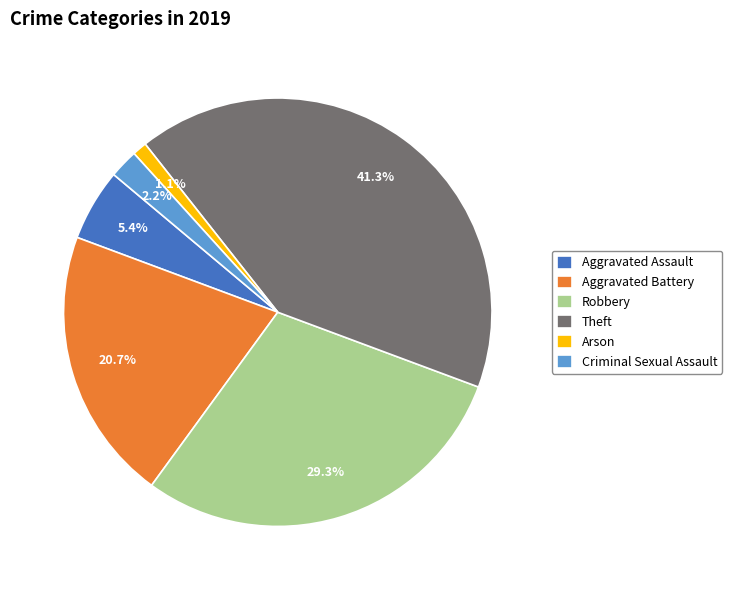

True or false: Aggravated Battery accounts for 27% of the total.

False